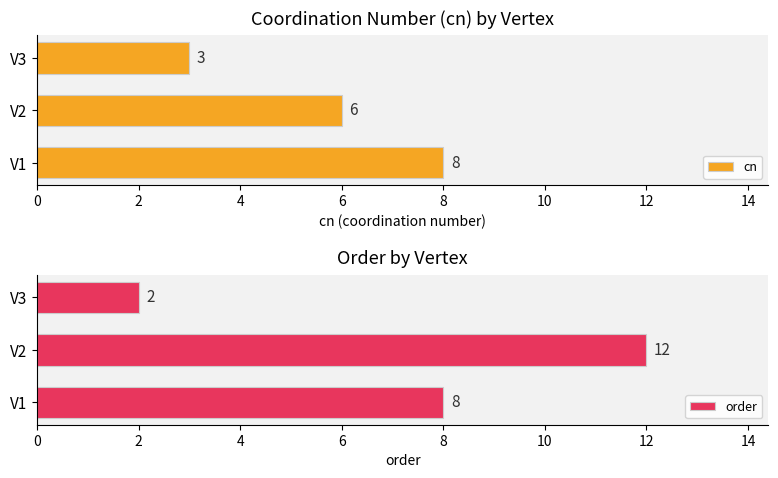

True or false: order has a value of 8 at V1.

True